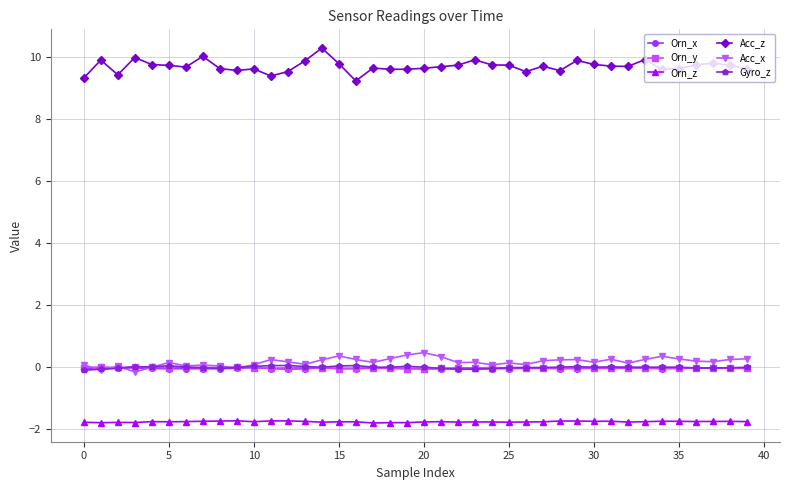

Does the chart have visible grid lines?

Yes